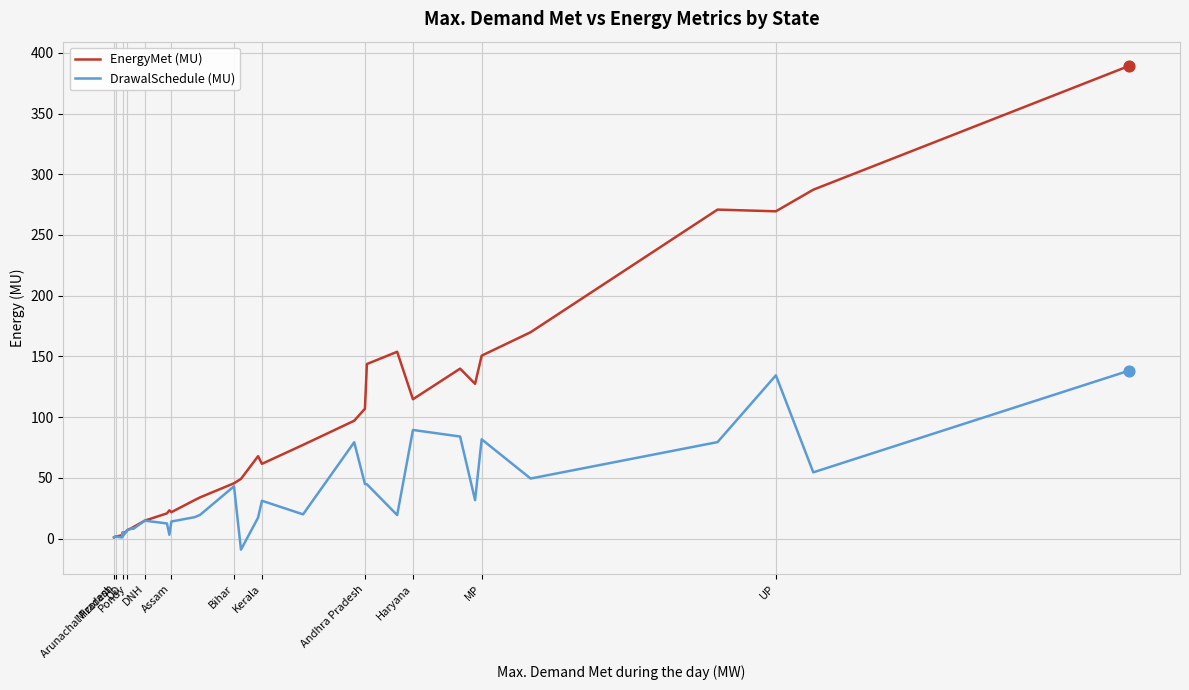

Which series has the largest range (max minus min)?

EnergyMet (MU)